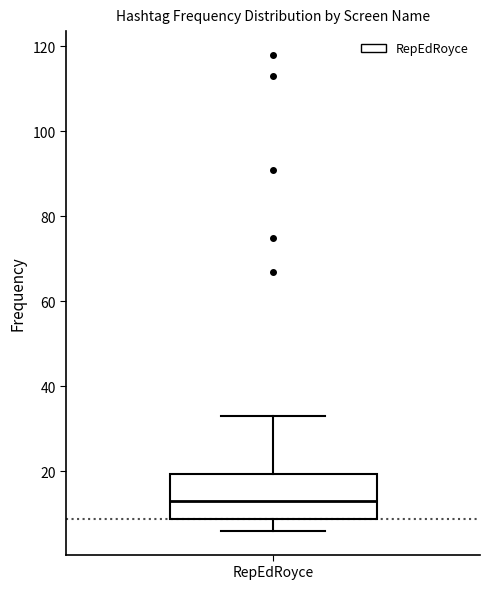

Transcribe this box plot: give where the median line is, the range the box spans, and where the two whiskers end, as read against the y-axis. The values are not printed on the chart, so give them approximately, as read against the axis.

median 14, box 8 to 20, whiskers 6 to 34